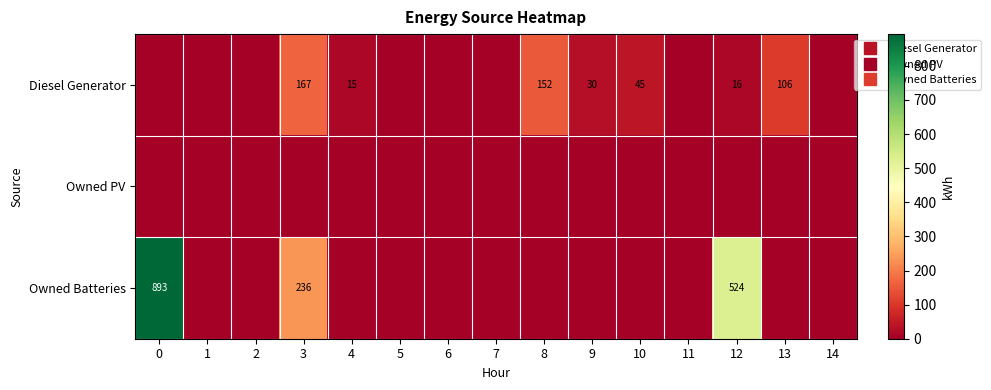

Rank the categories by Owned Batteries value from lowest to highest.

1, 2, 4, 5, 6, 7, 8, 9, 10, 11, 13, 14, 3, 12, 0